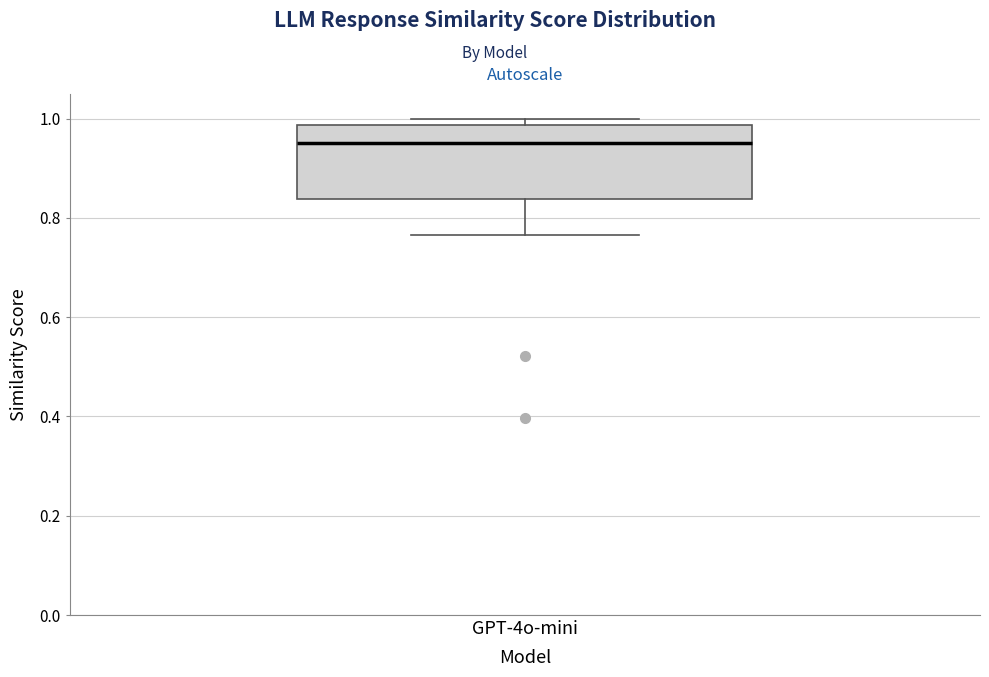

Transcribe this box plot: give where the median line is, the range the box spans, and where the two whiskers end, as read against the y-axis. The values are not printed on the chart, so give them approximately, as read against the axis.

median 0.96, box 0.84 to 0.98, whiskers 0.76 to 1.00